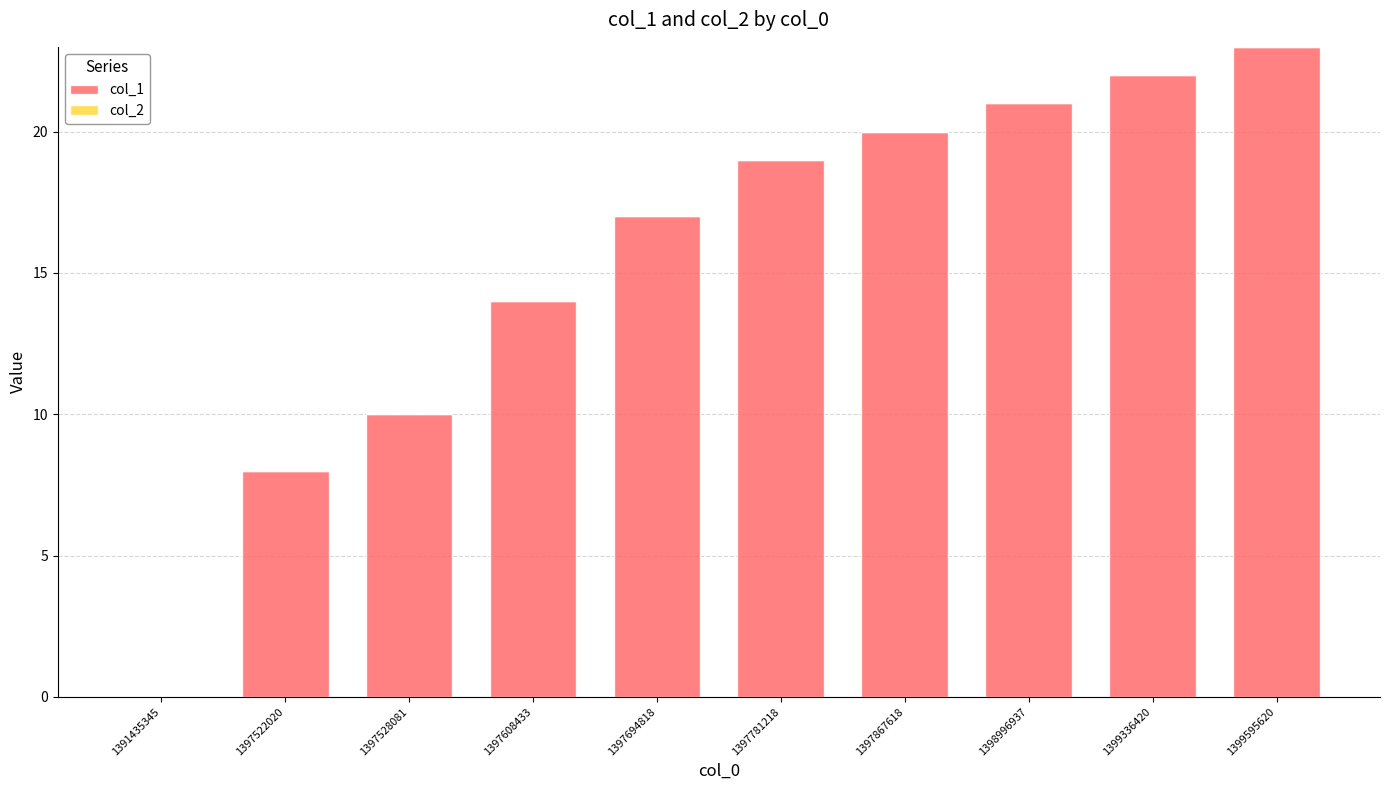

What is the change in value from 1391435345 to 1397694818?

+17